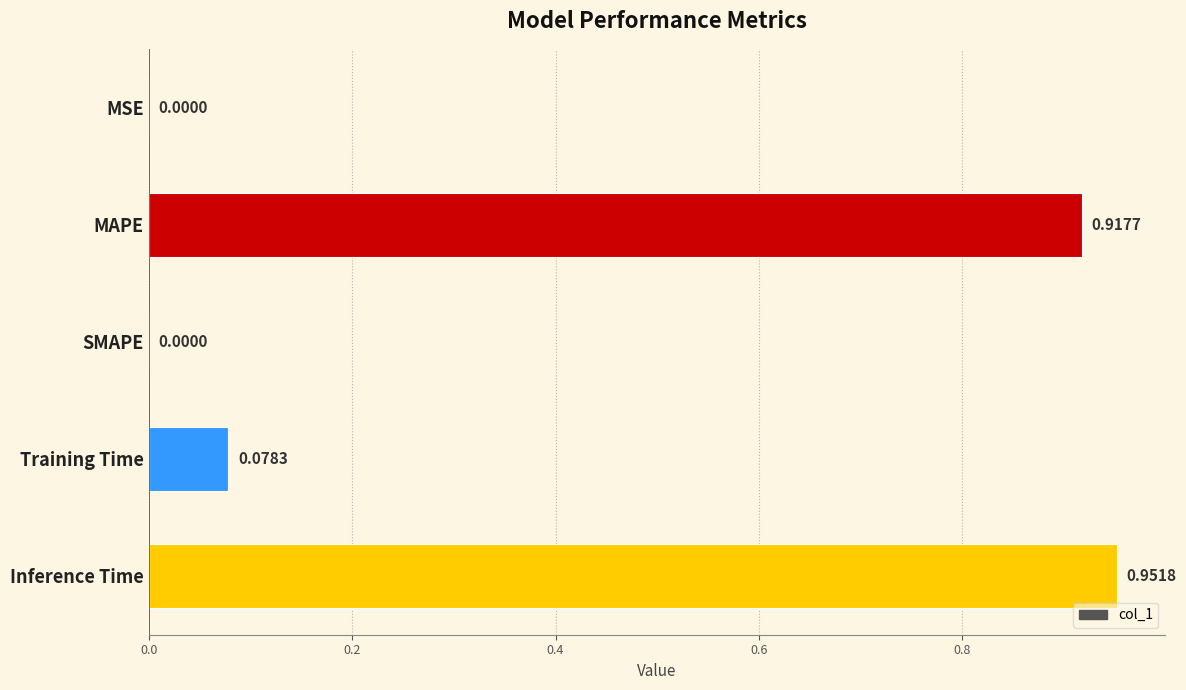

What is the sum of all values?

1.9